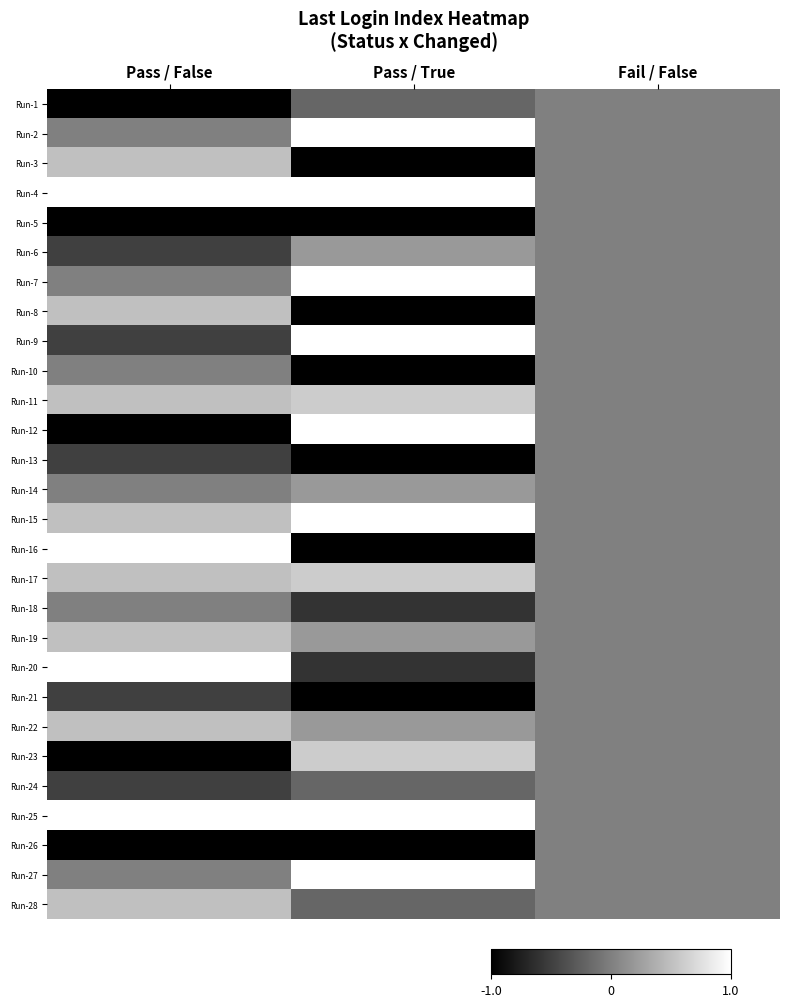

Which category has the highest value across all series?

Pass / True